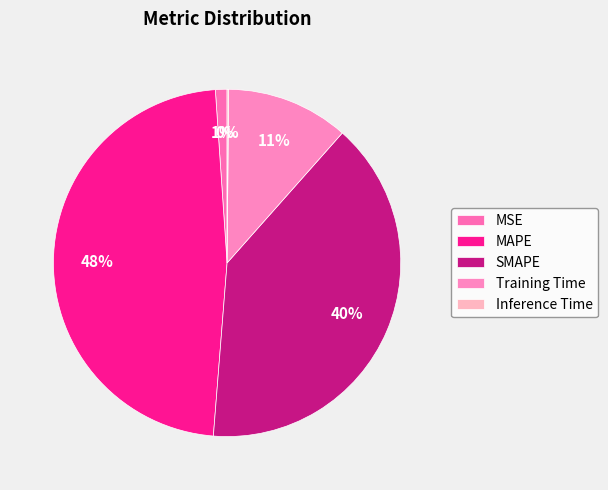

What is the total percentage of MAPE and Training Time?

59.1%